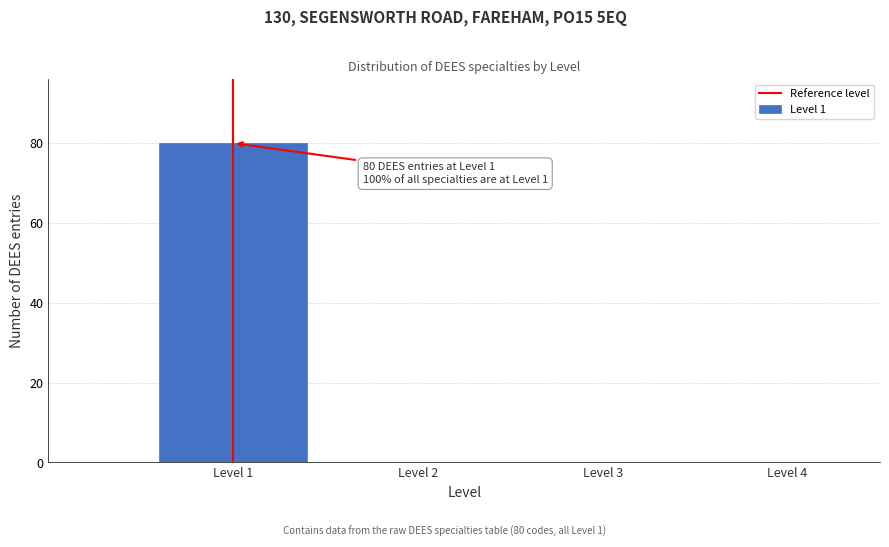

Reading right to left, transcribe all the data shown in this chart.

Level 4=0	Level 3=0	Level 2=0	Level 1=80